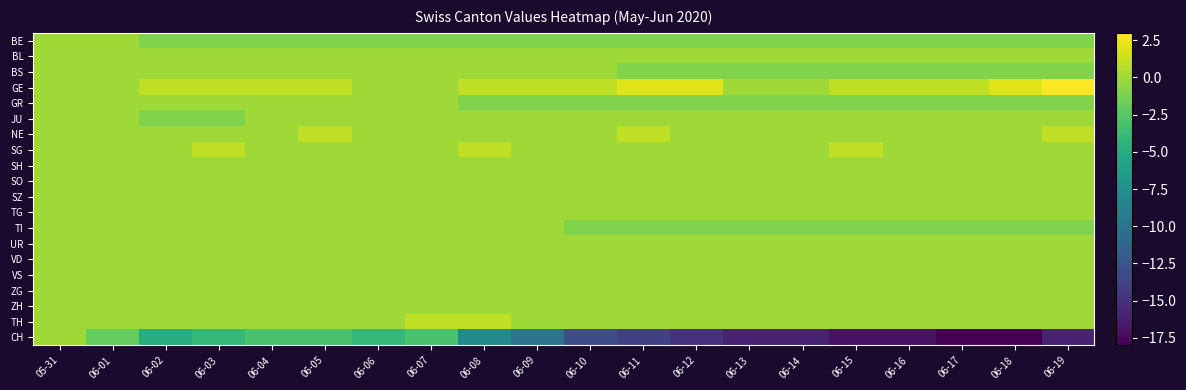

Reading left to right, transcribe all the data shown in this chart.

BE: 05-31=0	06-01=0	06-02=-1	06-03=-1	06-04=-1	06-05=-1	06-06=-1	06-07=-1	06-08=-1	06-09=-1	06-10=-1	06-11=-1	06-12=-1	06-13=-1	06-14=-1	06-15=-1	06-16=-1	06-17=-1	06-18=-1	06-19=-1
BL: 05-31=0	06-01=0	06-02=0	06-03=0	06-04=0	06-05=0	06-06=0	06-07=0	06-08=0	06-09=0	06-10=0	06-11=0	06-12=0	06-13=0	06-14=0	06-15=0	06-16=0	06-17=0	06-18=0	06-19=0
BS: 05-31=0	06-01=0	06-02=0	06-03=0	06-04=0	06-05=0	06-06=0	06-07=0	06-08=0	06-09=0	06-10=0	06-11=-1	06-12=-1	06-13=-1	06-14=-1	06-15=-1	06-16=-1	06-17=-1	06-18=-1	06-19=-1
GE: 05-31=0	06-01=0	06-02=1	06-03=1	06-04=1	06-05=1	06-06=0	06-07=0	06-08=1	06-09=1	06-10=1	06-11=2	06-12=2	06-13=0	06-14=0	06-15=1	06-16=1	06-17=1	06-18=2	06-19=3
GR: 05-31=0	06-01=0	06-02=0	06-03=0	06-04=0	06-05=0	06-06=0	06-07=0	06-08=-1	06-09=-1	06-10=-1	06-11=-1	06-12=-1	06-13=-1	06-14=-1	06-15=-1	06-16=-1	06-17=-1	06-18=-1	06-19=-1
JU: 05-31=0	06-01=0	06-02=-1	06-03=-1	06-04=0	06-05=0	06-06=0	06-07=0	06-08=0	06-09=0	06-10=0	06-11=0	06-12=0	06-13=0	06-14=0	06-15=0	06-16=0	06-17=0	06-18=0	06-19=0
NE: 05-31=0	06-01=0	06-02=0	06-03=0	06-04=0	06-05=1	06-06=0	06-07=0	06-08=0	06-09=0	06-10=0	06-11=1	06-12=0	06-13=0	06-14=0	06-15=0	06-16=0	06-17=0	06-18=0	06-19=1
SG: 05-31=0	06-01=0	06-02=0	06-03=1	06-04=0	06-05=0	06-06=0	06-07=0	06-08=1	06-09=0	06-10=0	06-11=0	06-12=0	06-13=0	06-14=0	06-15=1	06-16=0	06-17=0	06-18=0	06-19=0
SH: 05-31=0	06-01=0	06-02=0	06-03=0	06-04=0	06-05=0	06-06=0	06-07=0	06-08=0	06-09=0	06-10=0	06-11=0	06-12=0	06-13=0	06-14=0	06-15=0	06-16=0	06-17=0	06-18=0	06-19=0
SO: 05-31=0	06-01=0	06-02=0	06-03=0	06-04=0	06-05=0	06-06=0	06-07=0	06-08=0	06-09=0	06-10=0	06-11=0	06-12=0	06-13=0	06-14=0	06-15=0	06-16=0	06-17=0	06-18=0	06-19=0
SZ: 05-31=0	06-01=0	06-02=0	06-03=0	06-04=0	06-05=0	06-06=0	06-07=0	06-08=0	06-09=0	06-10=0	06-11=0	06-12=0	06-13=0	06-14=0	06-15=0	06-16=0	06-17=0	06-18=0	06-19=0
TG: 05-31=0	06-01=0	06-02=0	06-03=0	06-04=0	06-05=0	06-06=0	06-07=0	06-08=0	06-09=0	06-10=0	06-11=0	06-12=0	06-13=0	06-14=0	06-15=0	06-16=0	06-17=0	06-18=0	06-19=0
TI: 05-31=0	06-01=0	06-02=0	06-03=0	06-04=0	06-05=0	06-06=0	06-07=0	06-08=0	06-09=0	06-10=-1	06-11=-1	06-12=-1	06-13=-1	06-14=-1	06-15=-1	06-16=-1	06-17=-1	06-18=-1	06-19=-1
UR: 05-31=0	06-01=0	06-02=0	06-03=0	06-04=0	06-05=0	06-06=0	06-07=0	06-08=0	06-09=0	06-10=0	06-11=0	06-12=0	06-13=0	06-14=0	06-15=0	06-16=0	06-17=0	06-18=0	06-19=0
VD: 05-31=0	06-01=0	06-02=0	06-03=0	06-04=0	06-05=0	06-06=0	06-07=0	06-08=0	06-09=0	06-10=0	06-11=0	06-12=0	06-13=0	06-14=0	06-15=0	06-16=0	06-17=0	06-18=0	06-19=0
VS: 05-31=0	06-01=0	06-02=0	06-03=0	06-04=0	06-05=0	06-06=0	06-07=0	06-08=0	06-09=0	06-10=0	06-11=0	06-12=0	06-13=0	06-14=0	06-15=0	06-16=0	06-17=0	06-18=0	06-19=0
ZG: 05-31=0	06-01=0	06-02=0	06-03=0	06-04=0	06-05=0	06-06=0	06-07=0	06-08=0	06-09=0	06-10=0	06-11=0	06-12=0	06-13=0	06-14=0	06-15=0	06-16=0	06-17=0	06-18=0	06-19=0
ZH: 05-31=0	06-01=0	06-02=0	06-03=0	06-04=0	06-05=0	06-06=0	06-07=0	06-08=0	06-09=0	06-10=0	06-11=0	06-12=0	06-13=0	06-14=0	06-15=0	06-16=0	06-17=0	06-18=0	06-19=0
TH: 05-31=0	06-01=0	06-02=0	06-03=0	06-04=0	06-05=0	06-06=0	06-07=1	06-08=1	06-09=0	06-10=0	06-11=0	06-12=0	06-13=0	06-14=0	06-15=0	06-16=0	06-17=0	06-18=0	06-19=0
CH: 05-31=0	06-01=-2	06-02=-5	06-03=-4	06-04=-3	06-05=-3	06-06=-4	06-07=-3	06-08=-8	06-09=-10	06-10=-13	06-11=-14	06-12=-15	06-13=-16	06-14=-16	06-15=-17	06-16=-17	06-17=-18	06-18=-18	06-19=-16